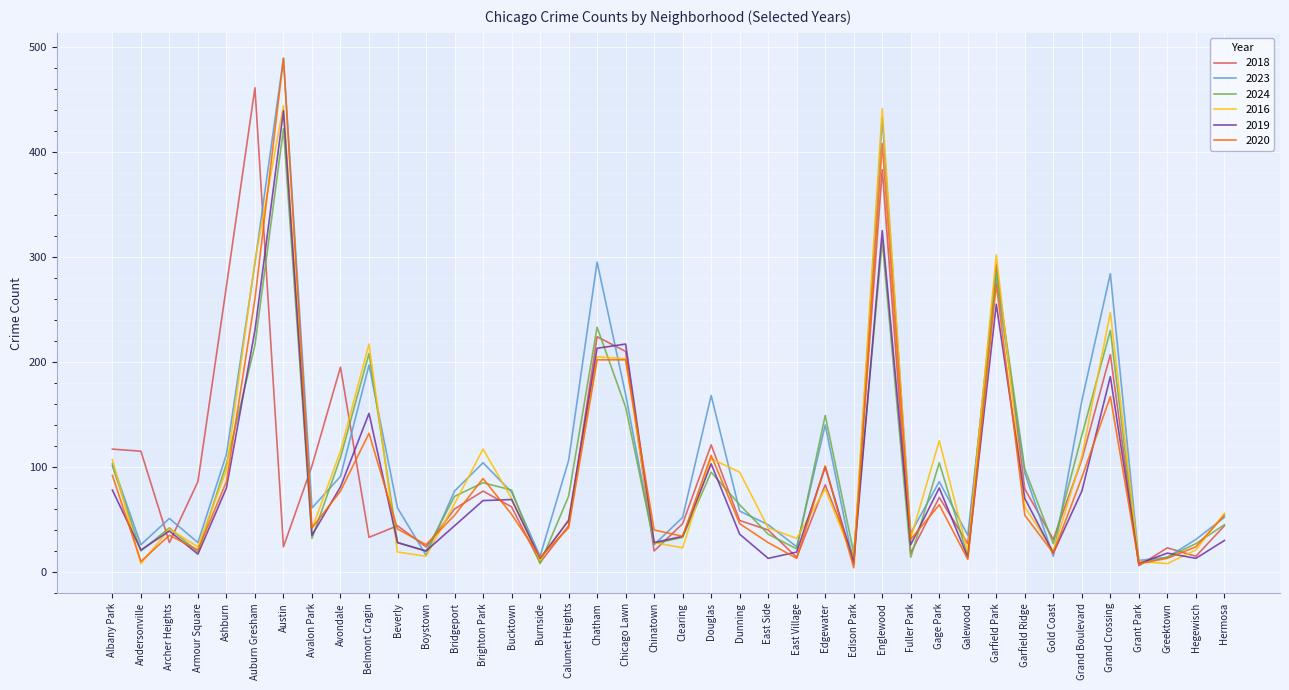

True or false: 2019 and 2024 cross at least once.

True